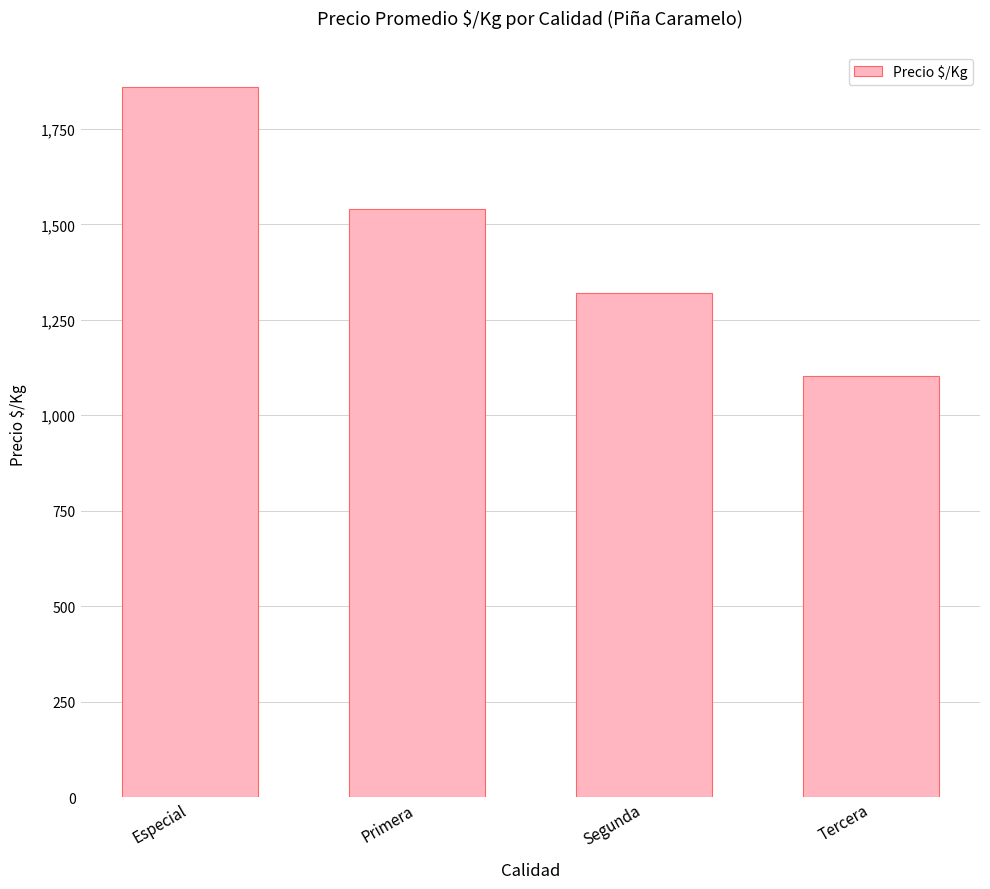

Reading left to right, extract all data points from this chart.

1859	1540	1320	1102